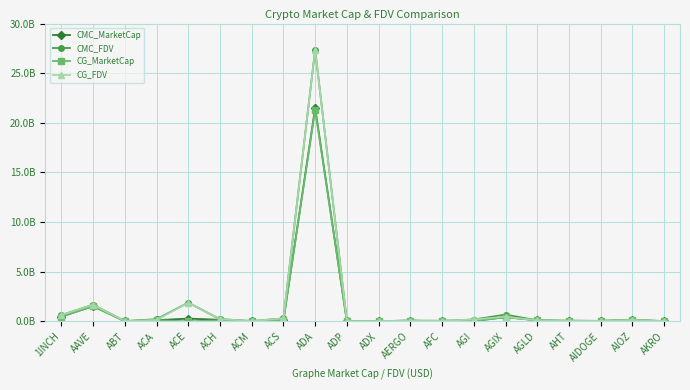

At which category does the chart reach its peak across all series?

ADA